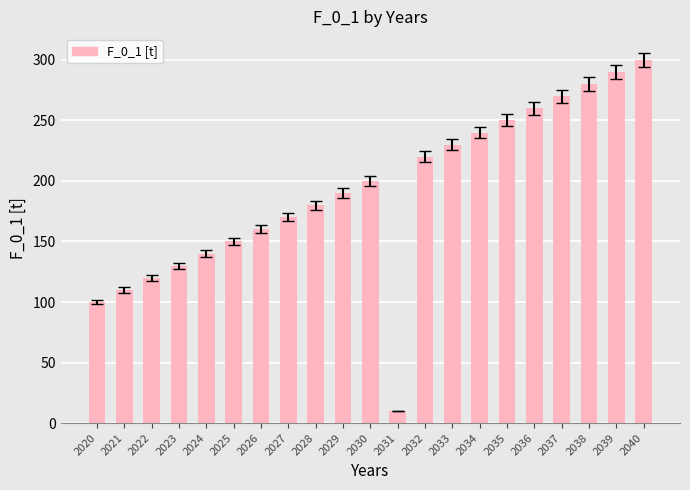

Approximately how many times larger is the value at 2024 compared to 2023?

1.1